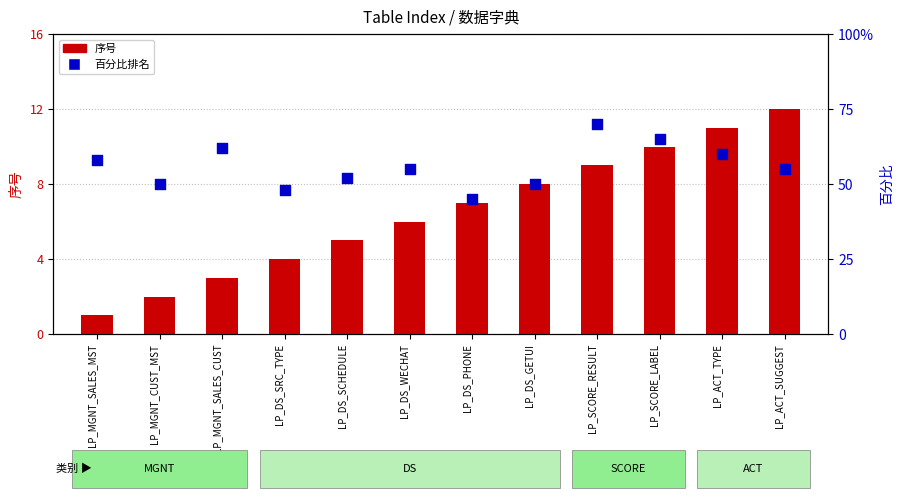

Which series has the largest total across all categories?

百分比排名